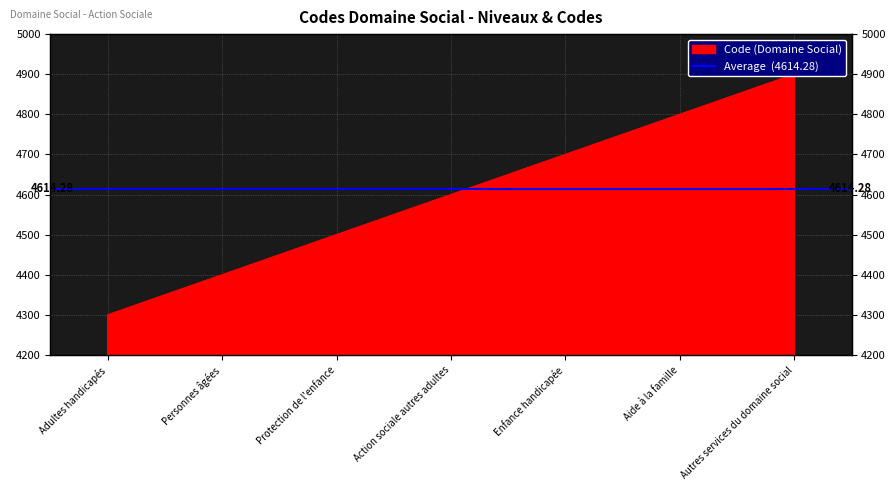

What is the label of the 6th point from the left?

Aide à la famille